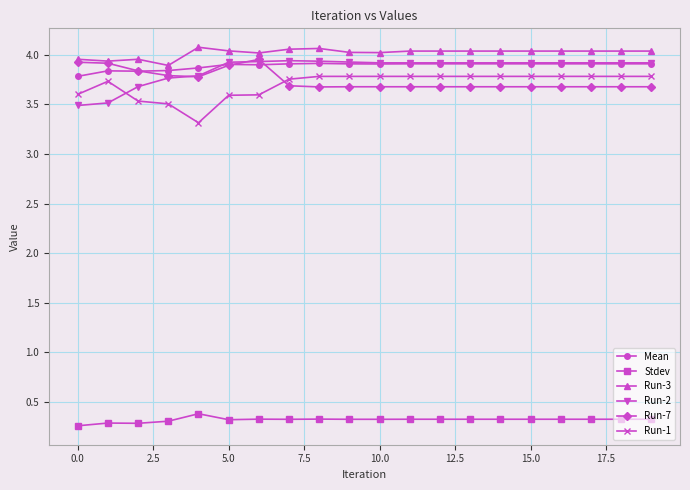

True or false: Run-3 and Run-2 intersect in this chart.

False